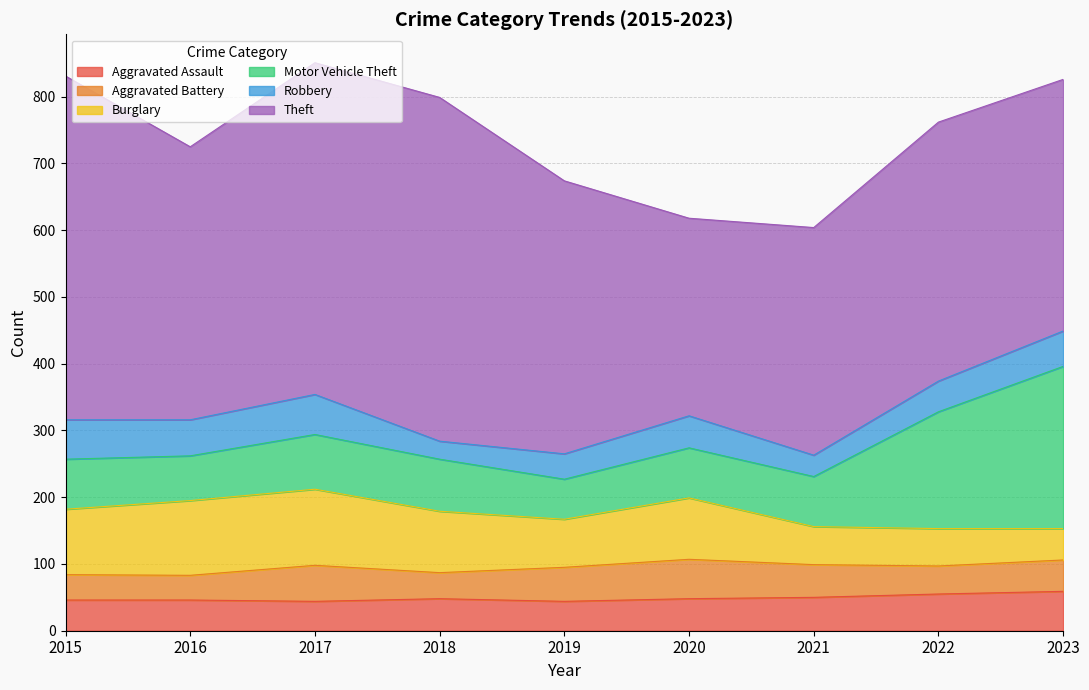

True or false: Motor Vehicle Theft and Aggravated Assault cross at least once.

False